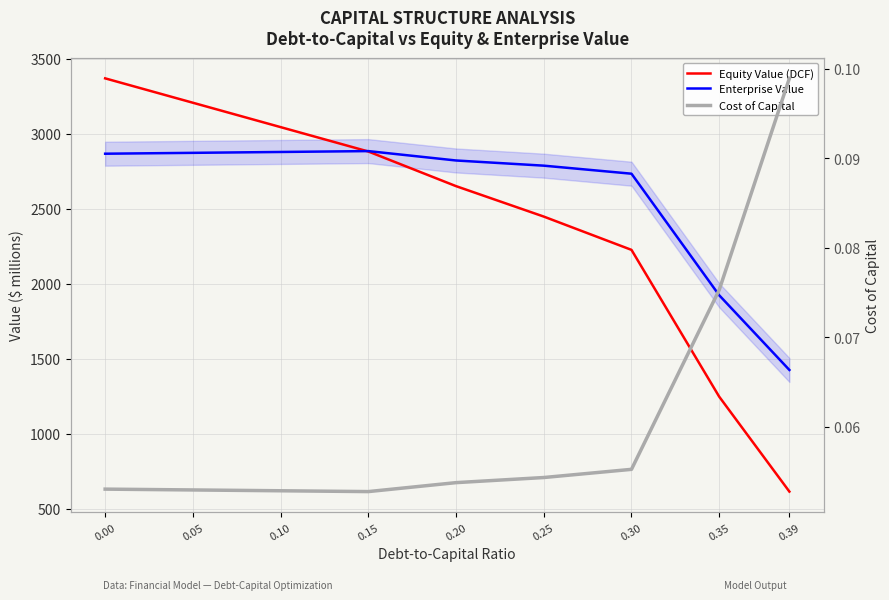

True or false: Equity Value and Enterprise Value cross at least once.

True